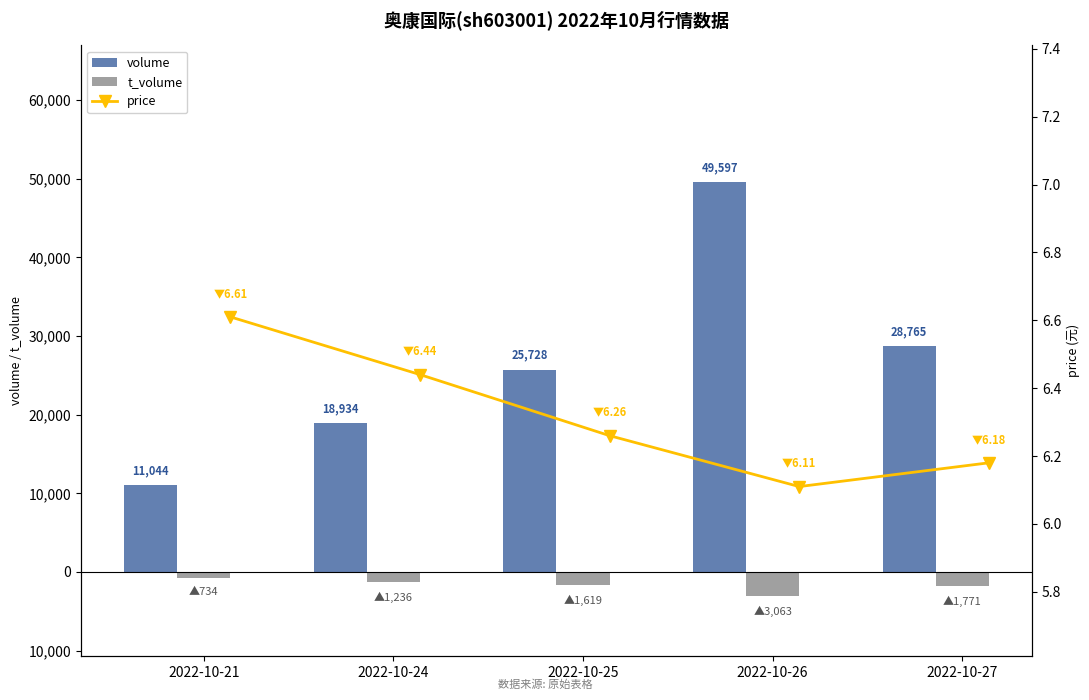

Are the bars horizontal?

No